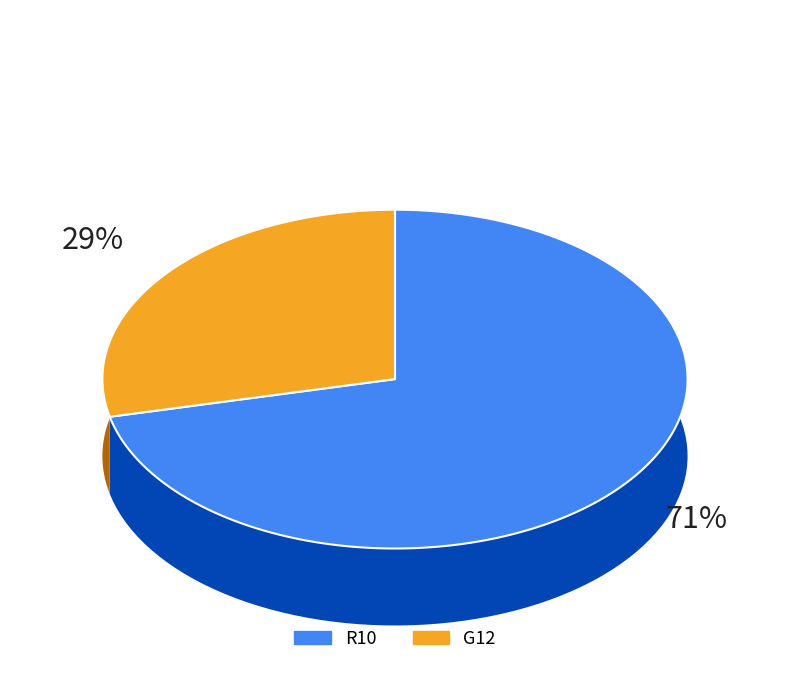

Is BBQ the majority of the pie?

No